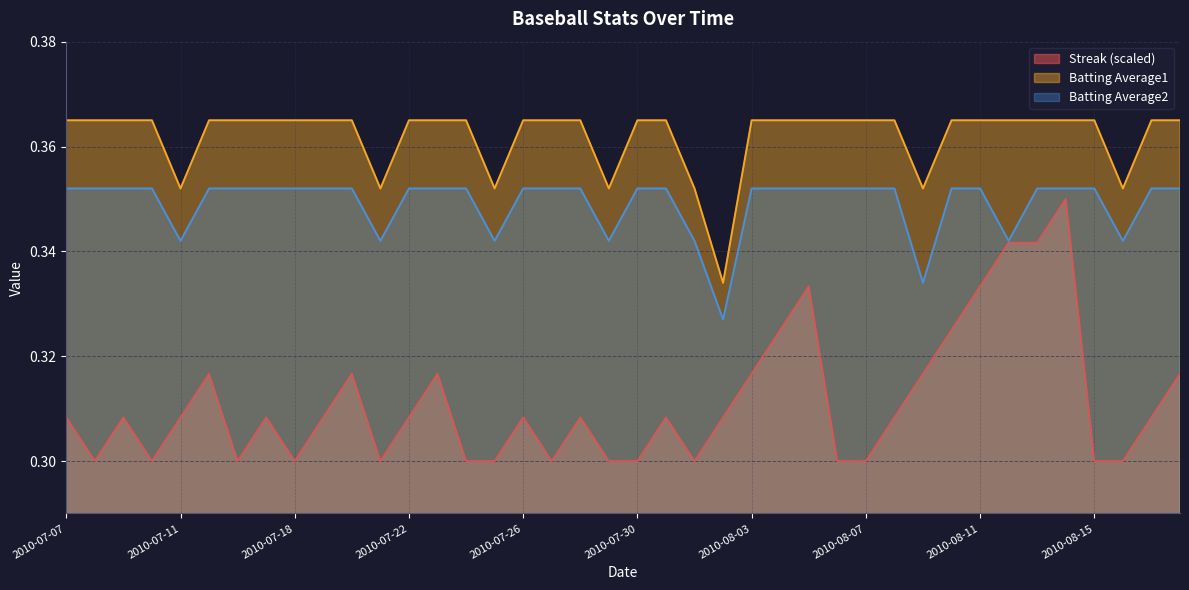

What is the total value across all series at 2010-07-20?

1.0